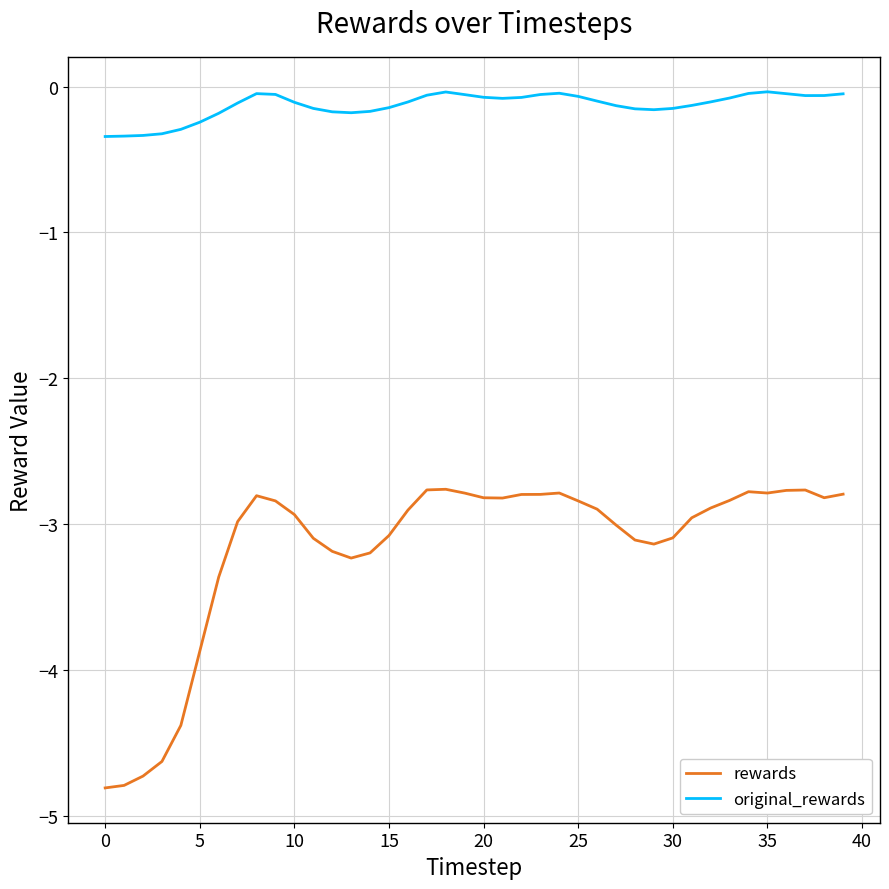

What is the smallest value displayed?

-4.8